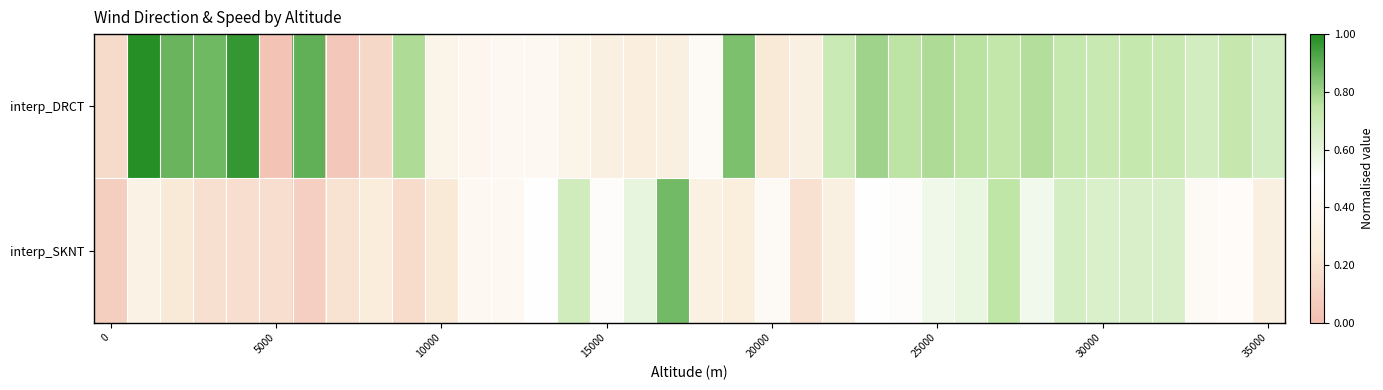

How many categories are shown in the chart?

36